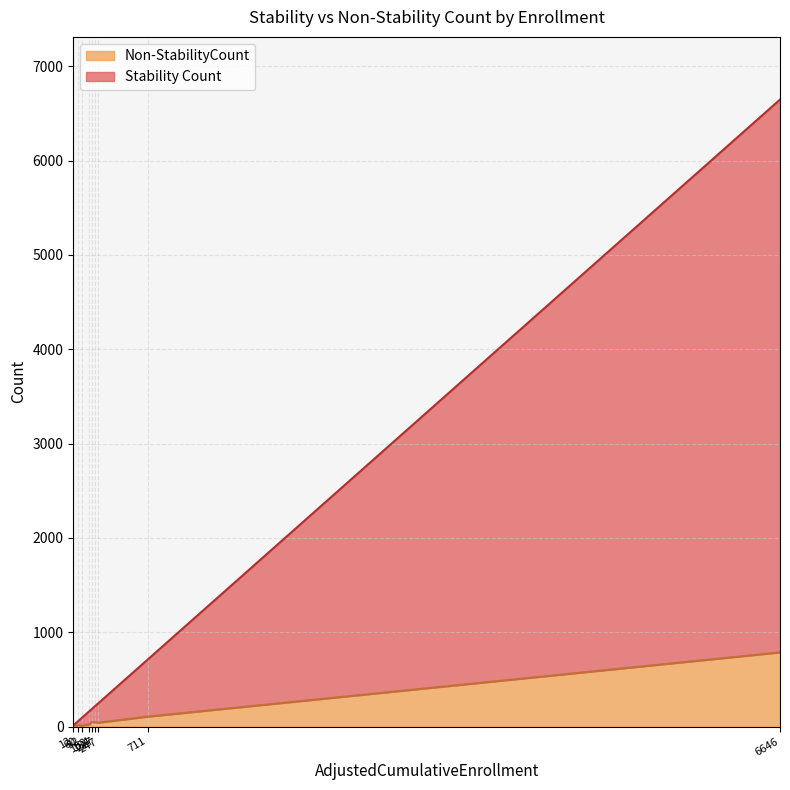

At which category does the chart reach its peak across all series?

6646